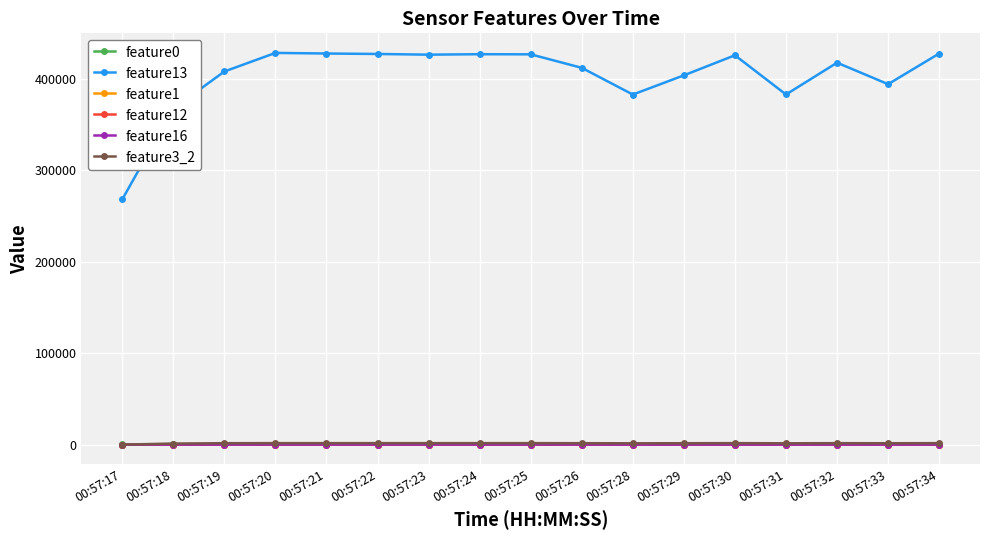

Between which two adjacent categories do feature12 and feature16 first intersect?

00:57:17 and 00:57:18